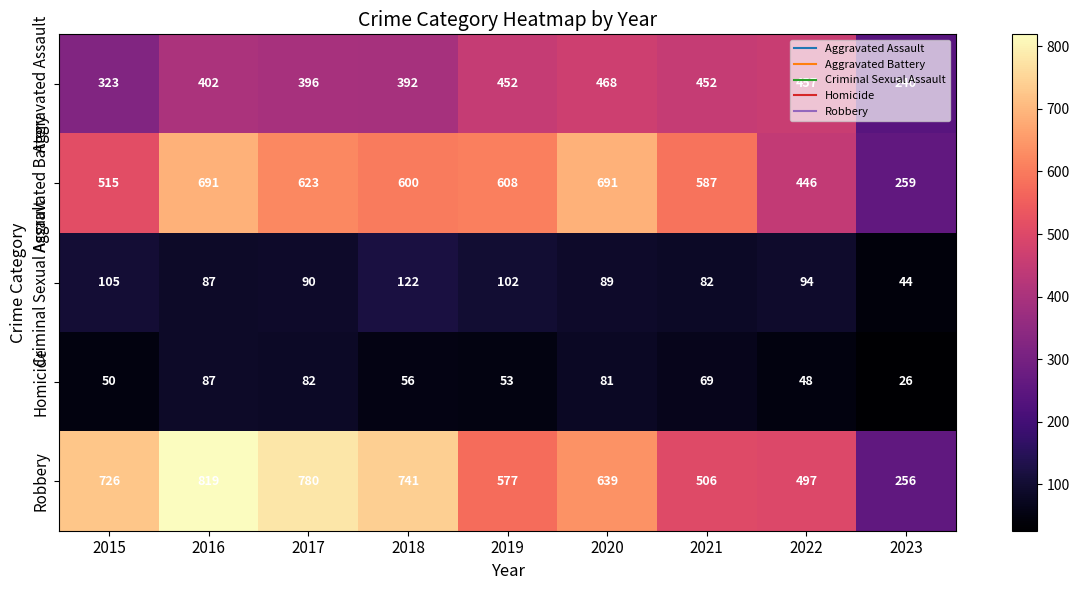

Which series has the largest total across all categories?

Robbery